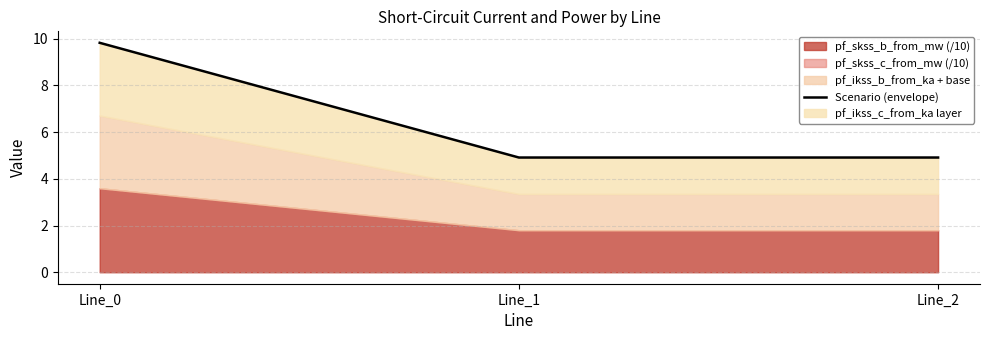

List the labels in order of value, smallest first.

Line_1, Line_2, Line_0